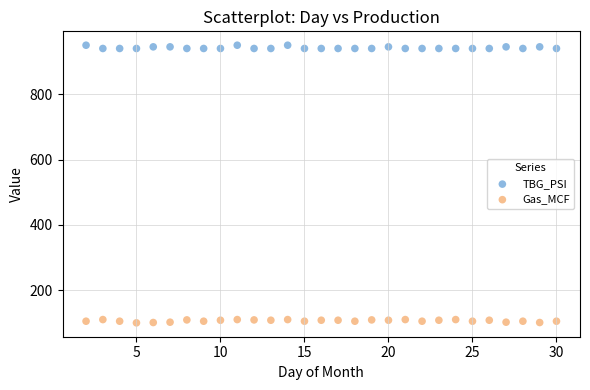

Across all data points, what is the range of Y values (max minus min)?

850